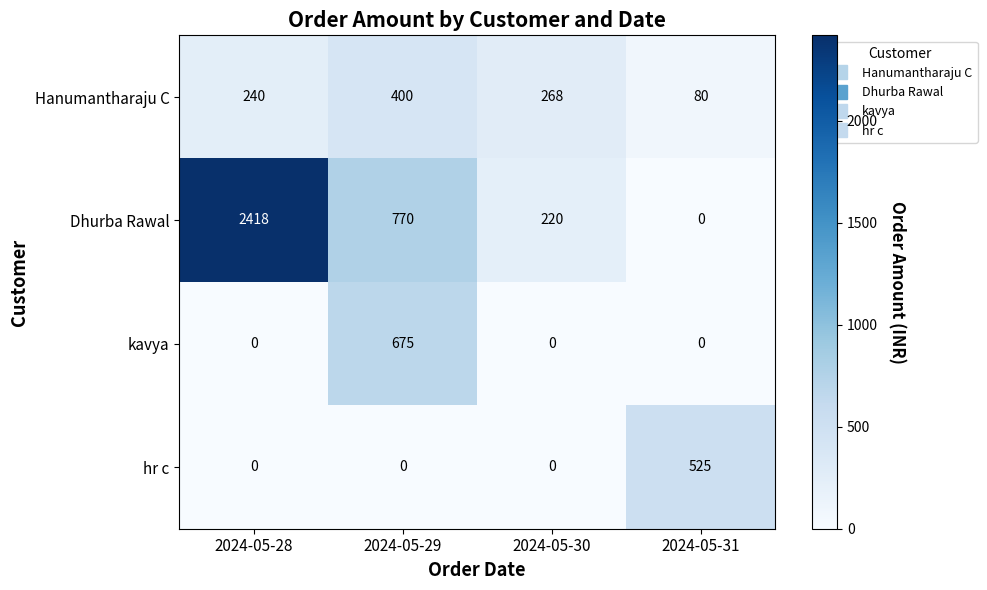

Count the number of data series in this chart.

4